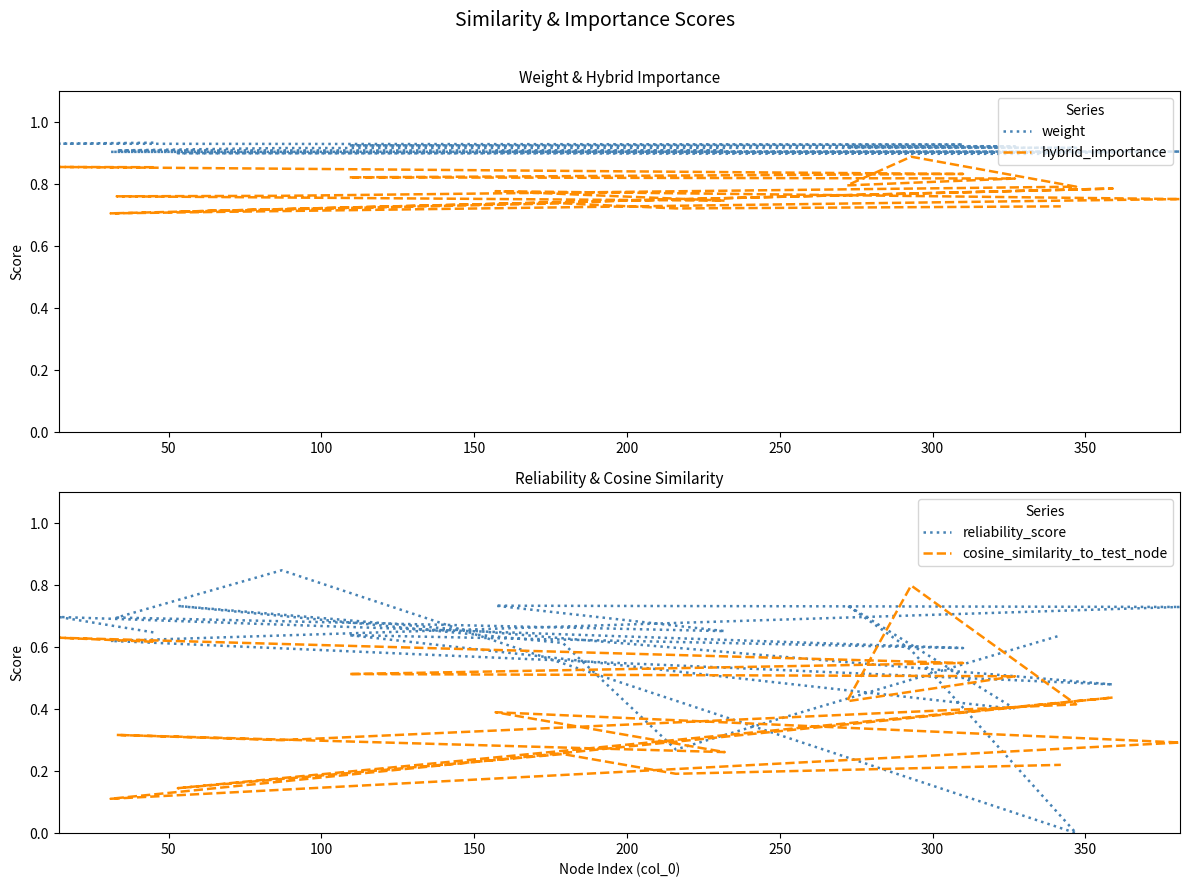

True or false: hybrid_importance and weight intersect in this chart.

False